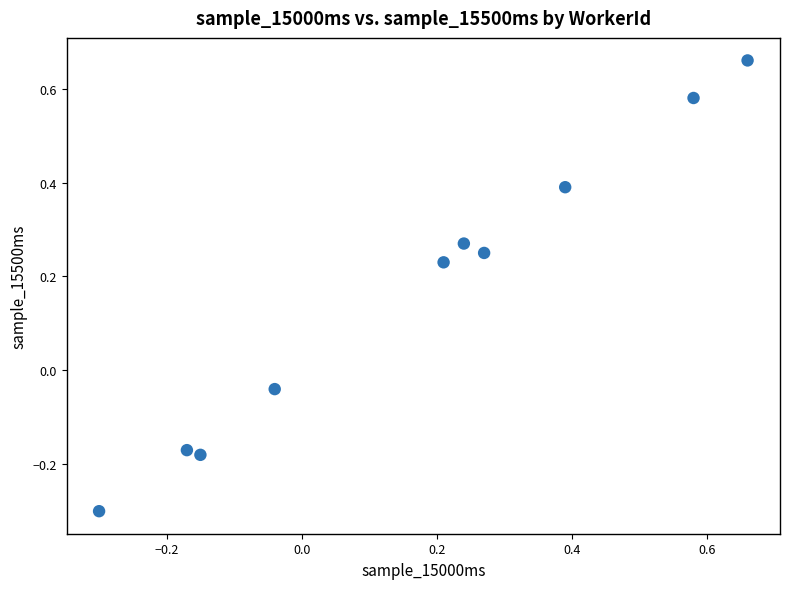

What is the range of Y values (max minus min)?

1.0